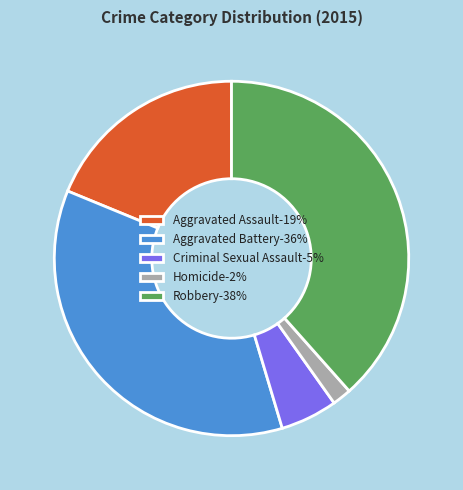

Which category has the biggest portion of the pie?

Robbery